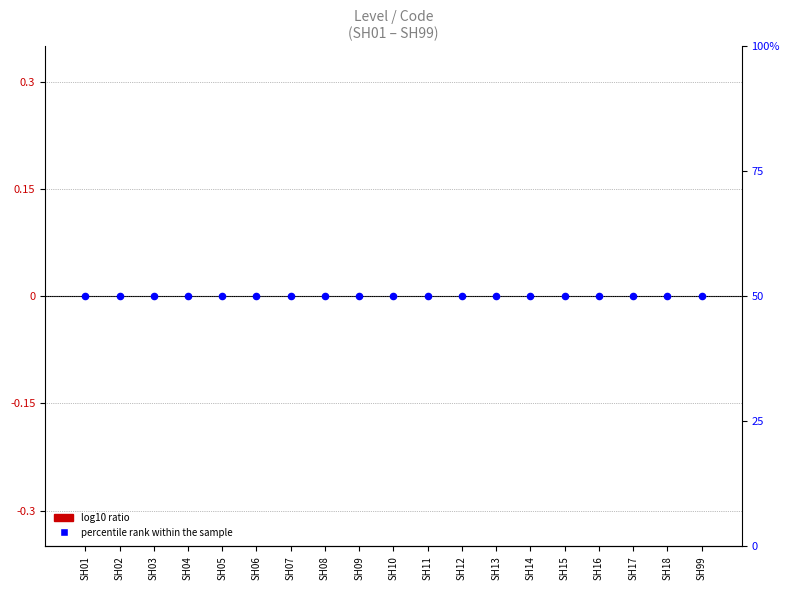

Which series contains the lowest Y value?

log10 ratio